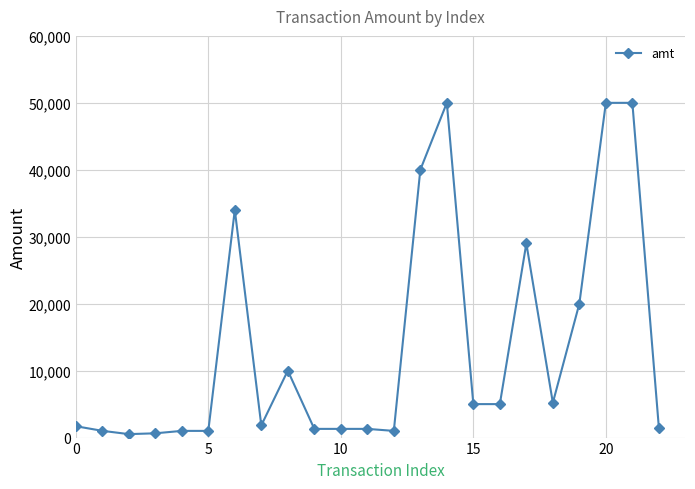

True or false: the data has more than 1 interior local peaks.

True